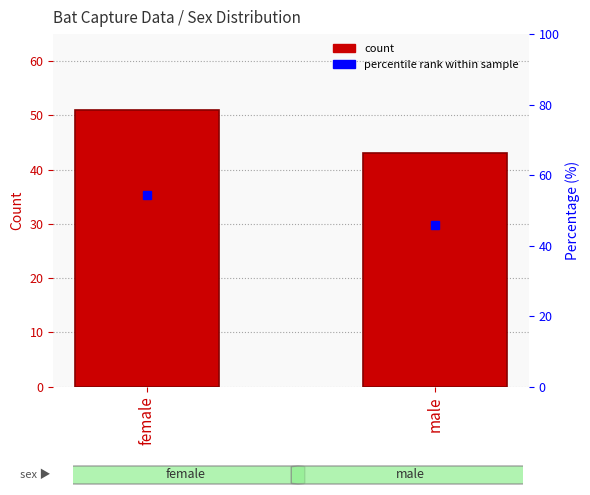

What is the value of the count bar at the 2nd from the left?

43.0